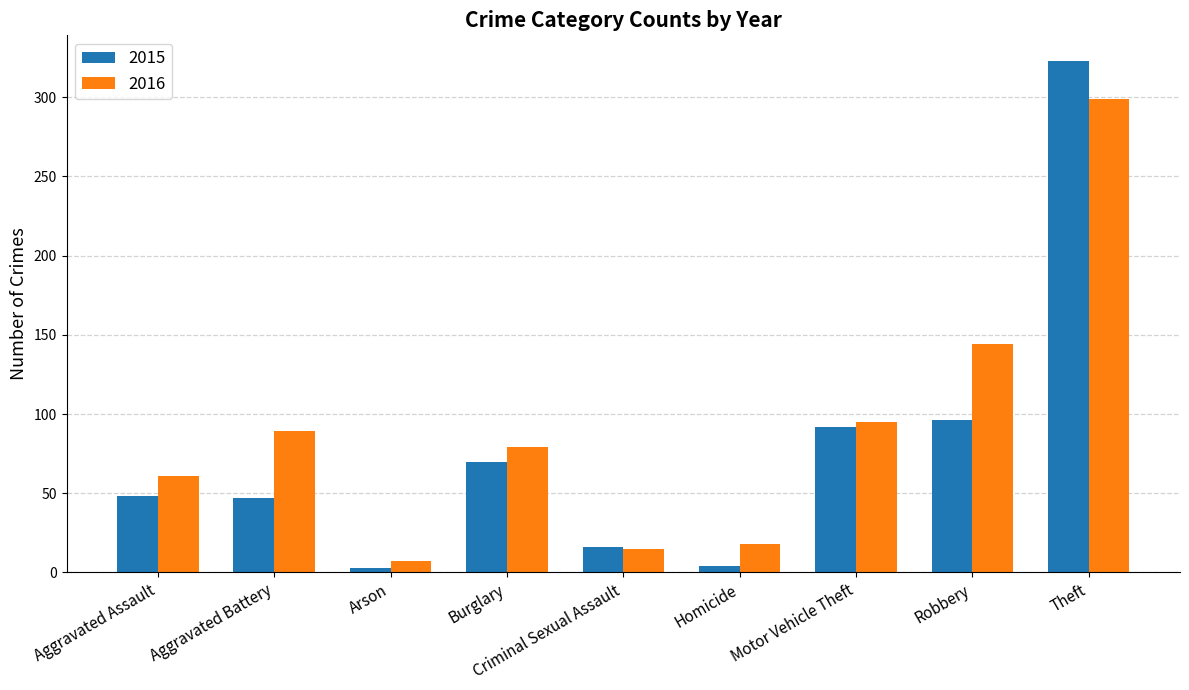

What is the sum of the 2015 values at Theft and Homicide?

327